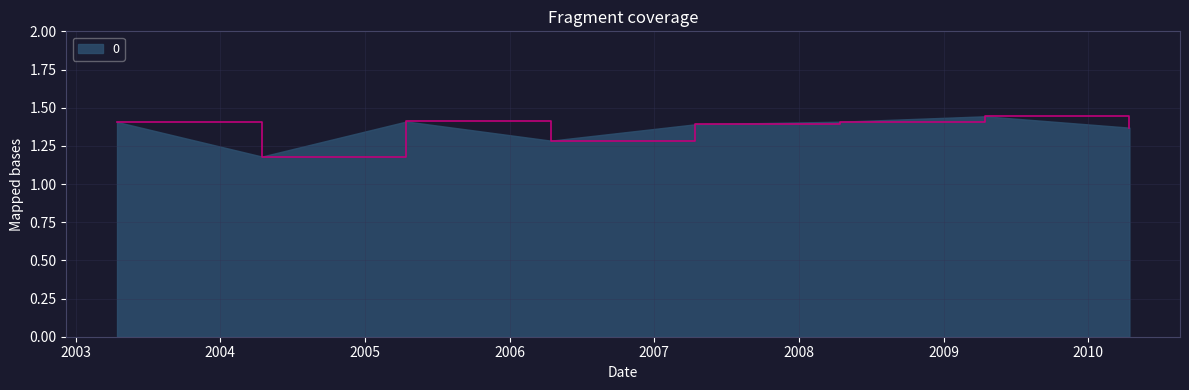

How many values are between 1 and 2?

8